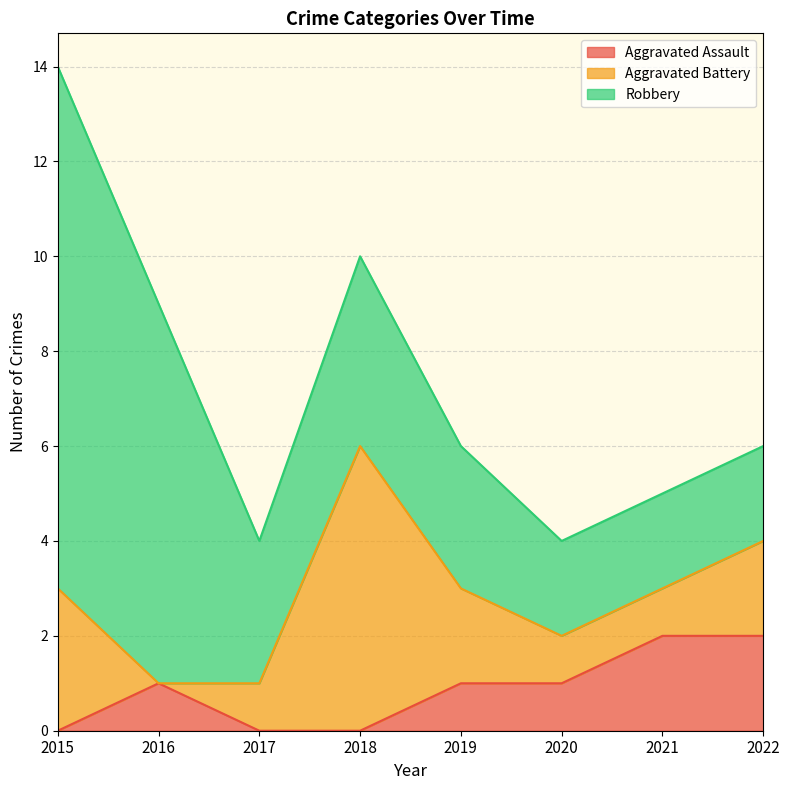

What is the difference between the maximum and minimum values in the Aggravated Battery series?

6